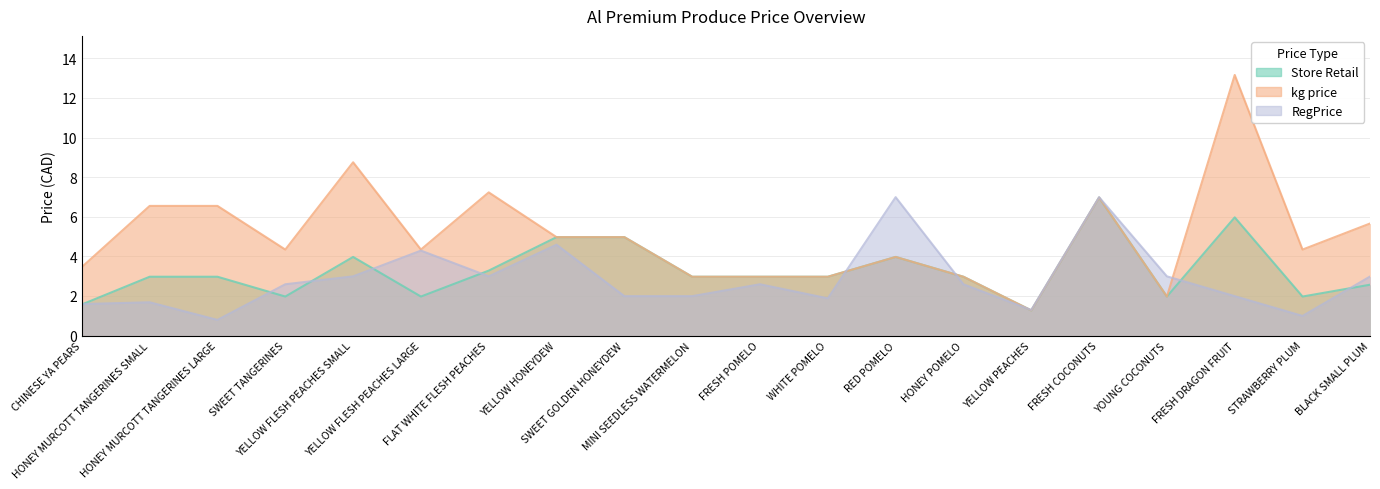

At which label does RegPrice first exceed 2?

SWEET TANGERINES